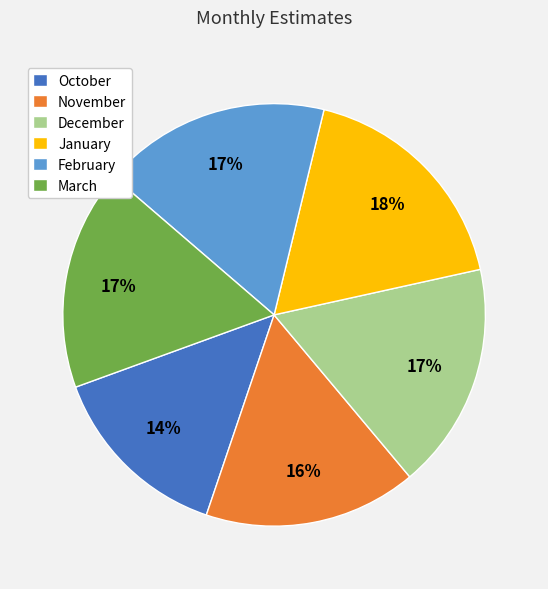

To the nearest percent, what portion does January represent?

18%